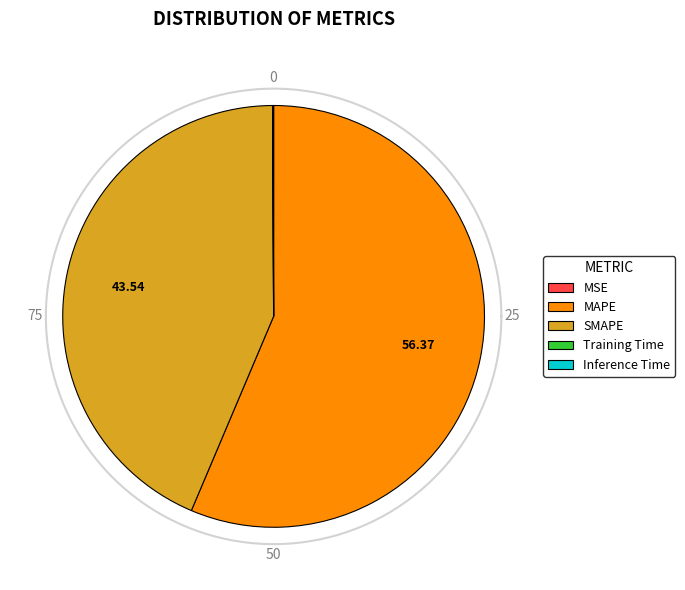

To the nearest percent, what is the difference between the largest and smallest slice percentages?

56%